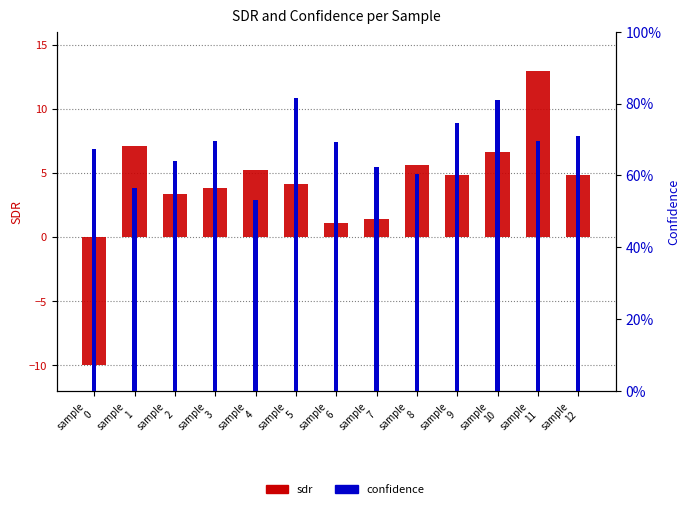

What is the difference between the highest and lowest values at sample
6?

0.4